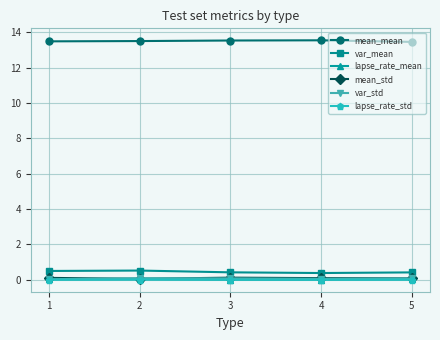

Which series has the largest total across all categories?

mean_mean